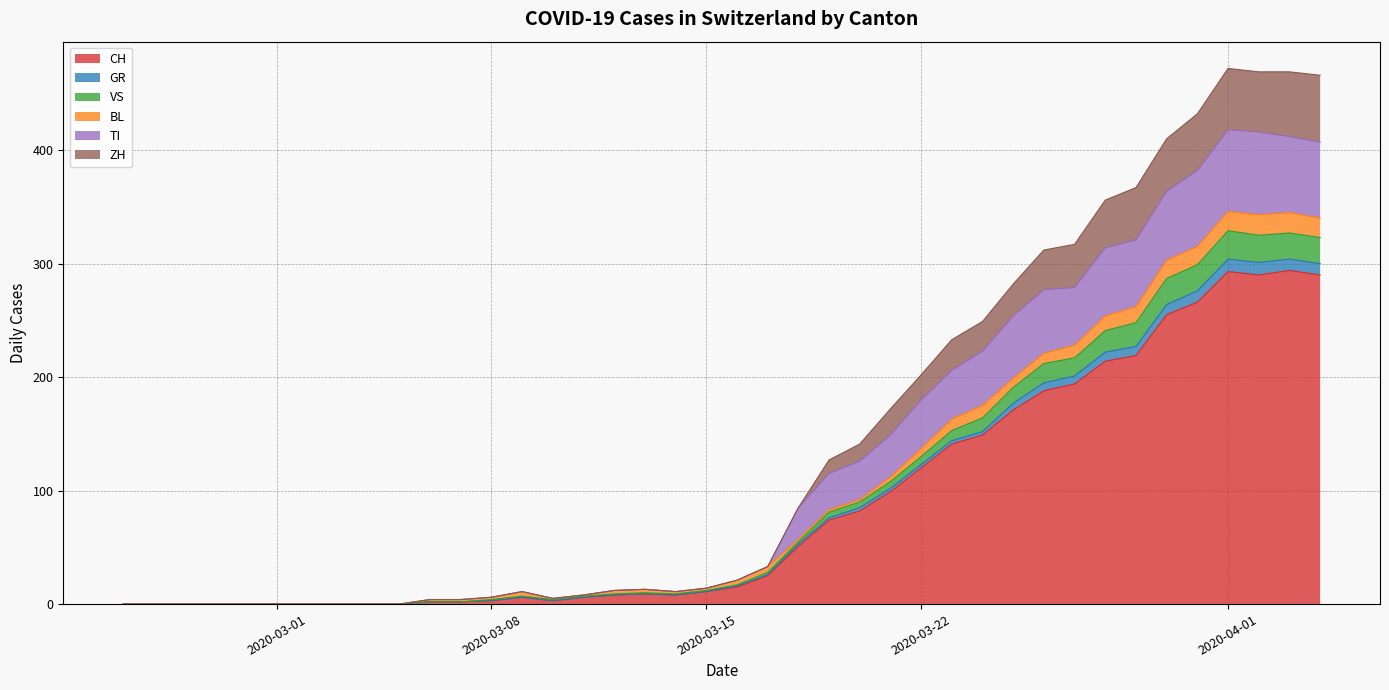

What are all the series names shown in the legend?

CH, GR, VS, BL, TI, ZH